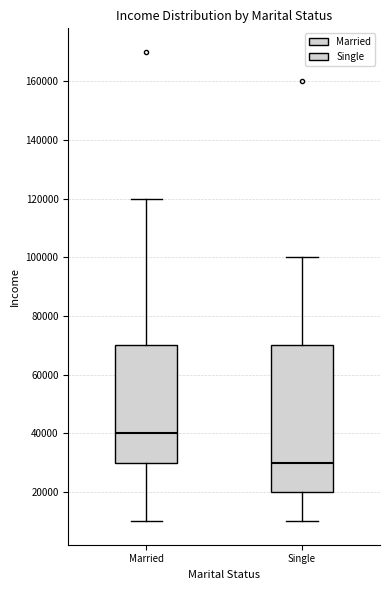

Where does the median line of the box for Married sit on the y-axis? The values are not printed on the chart, so give them approximately, as read against the axis.

40000